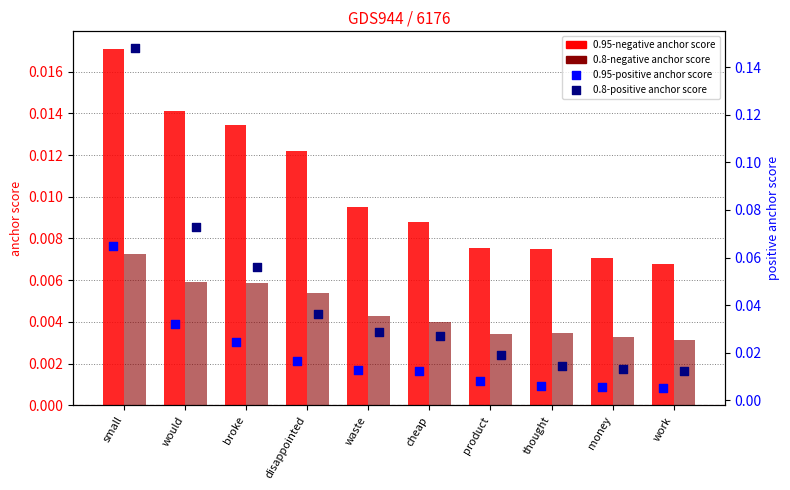

What are all the series names shown in the legend?

0.95-negative anchor score, 0.8-negative anchor score, 0.95-positive anchor score, 0.8-positive anchor score